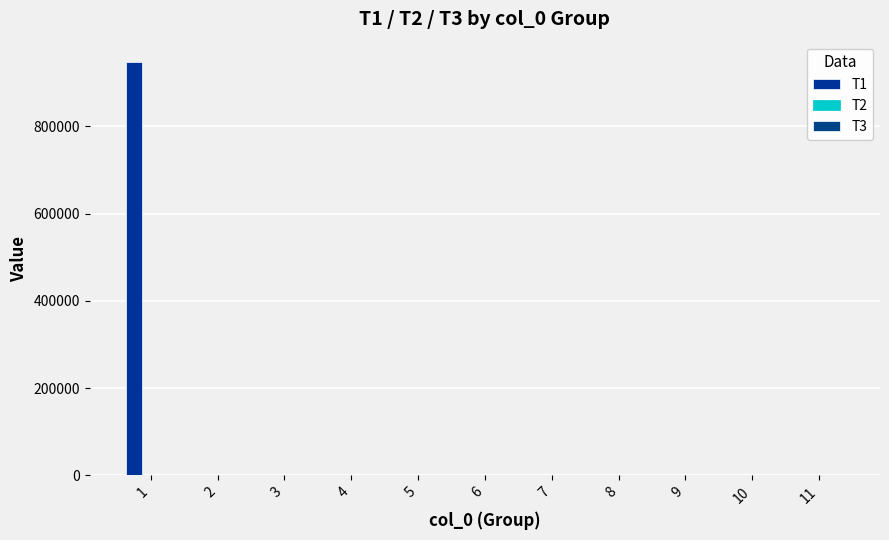

What is the sum of the T1 values at 5 and 2?

30